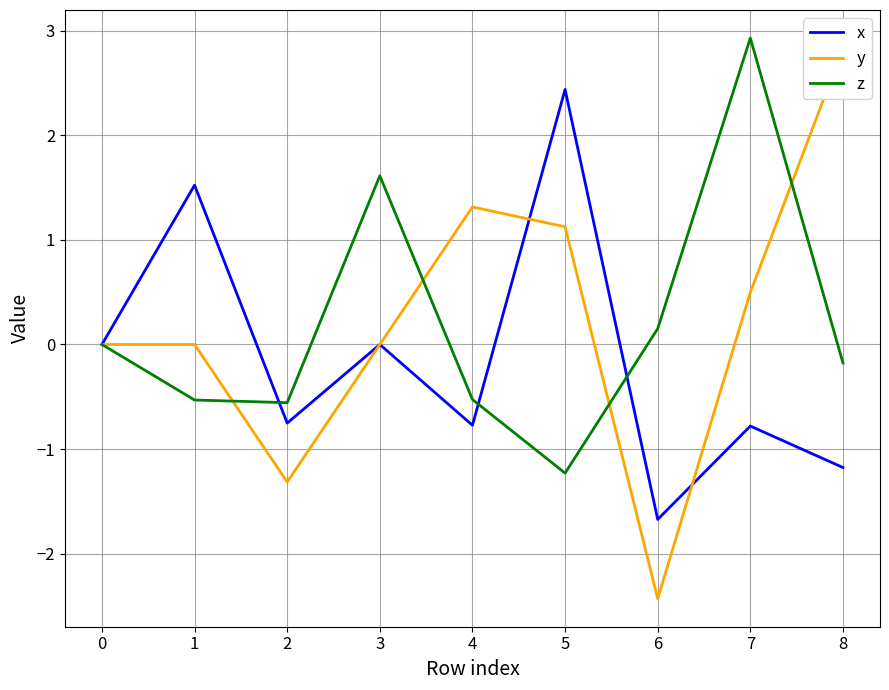

Does the chart display data point markers on the line(s)?

No